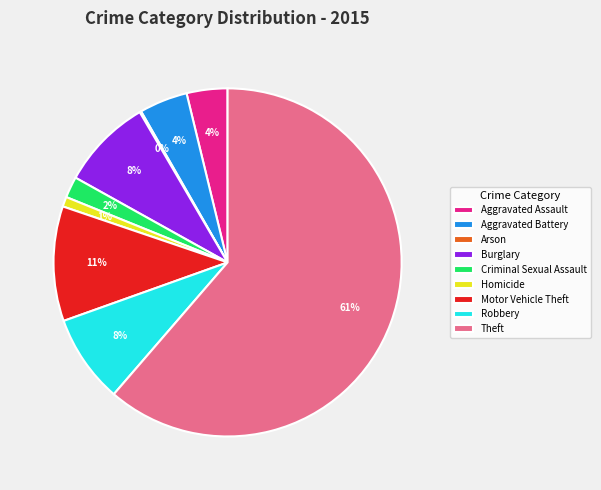

To the nearest percent, what portion does Burglary represent?

8%